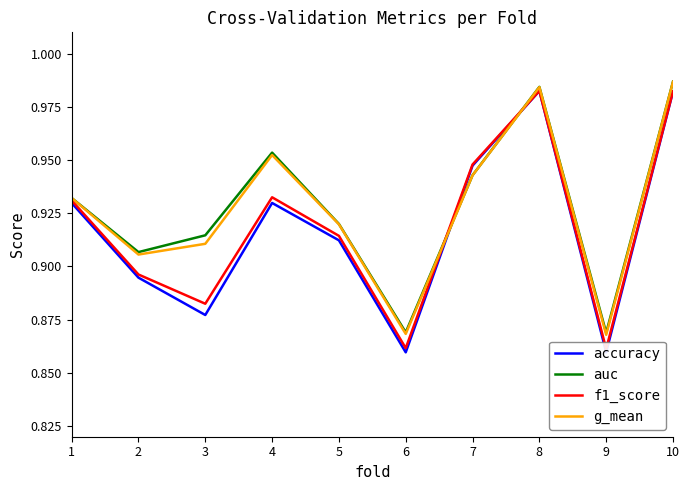

True or false: g_mean has more than 2 interior local peaks.

False